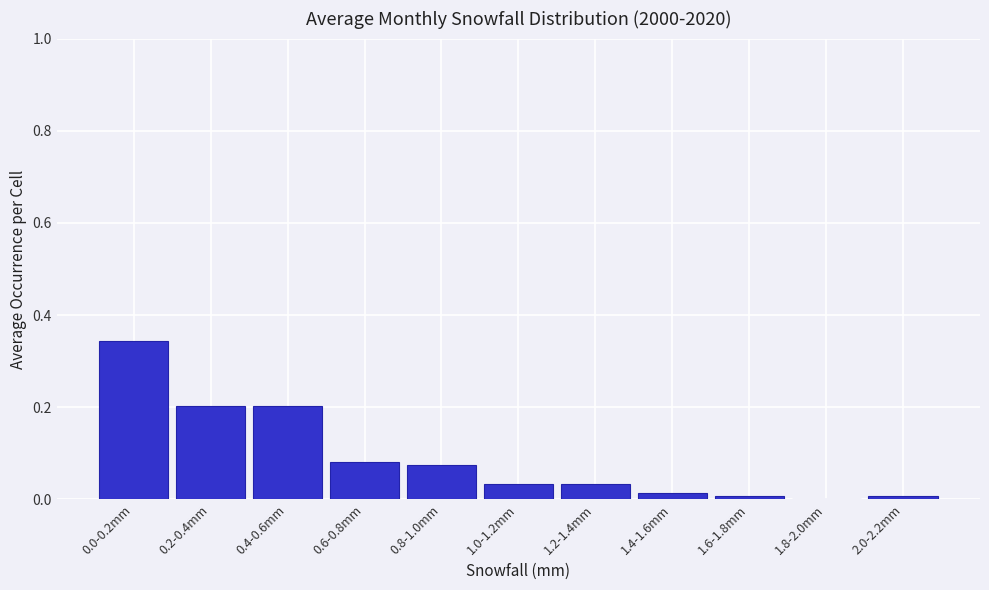

Which has a higher value, 0.8-1.0mm or 1.2-1.4mm?

0.8-1.0mm